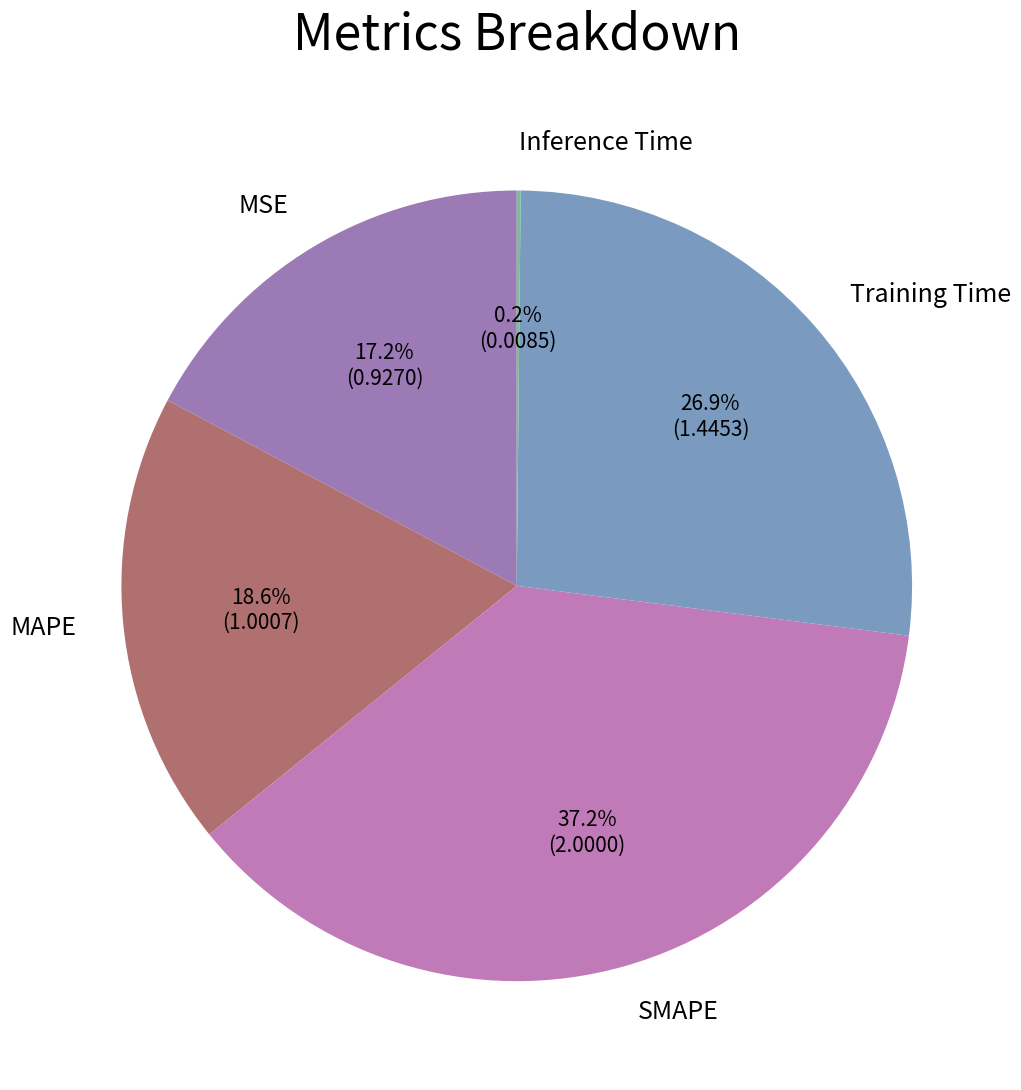

What percentage is the Training Time slice, to the nearest percent?

27%